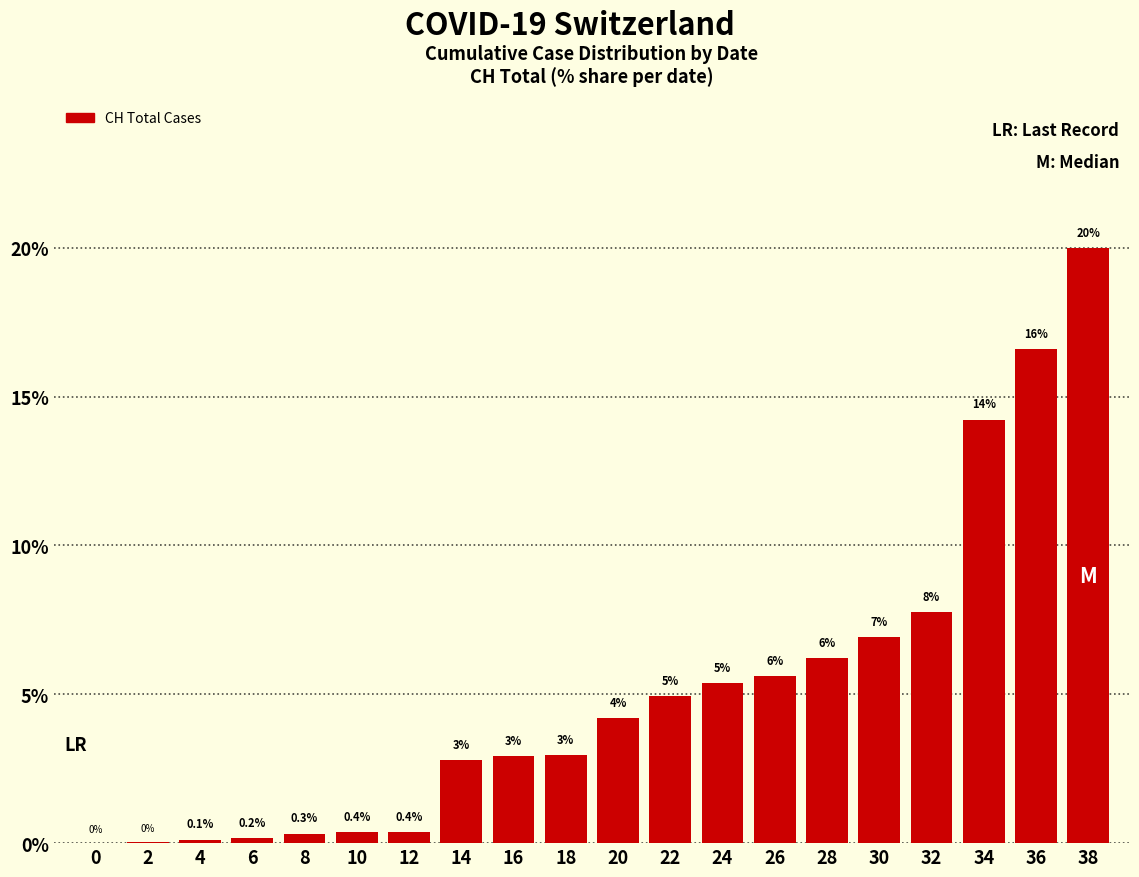

Between 28 and 34, which is larger?

34